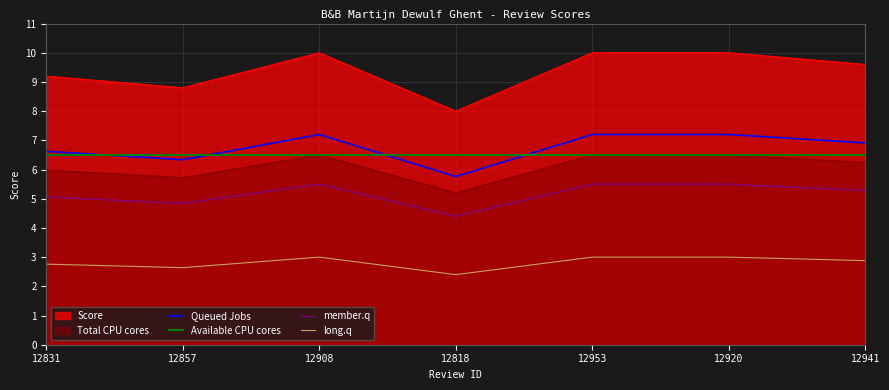

True or false: Score and long.q cross at least once.

False